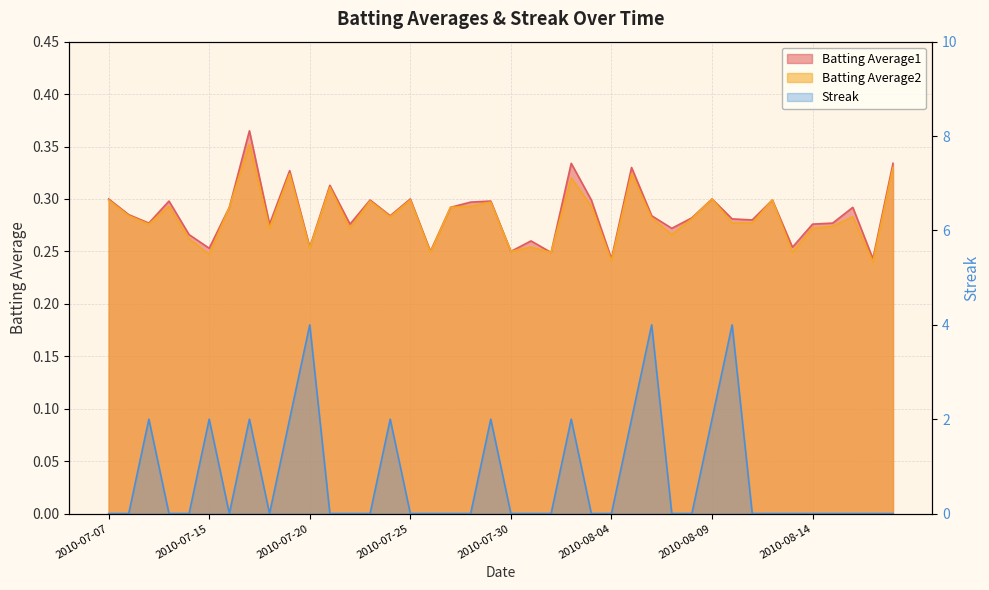

How many interior local valleys does the Streak series have?

2